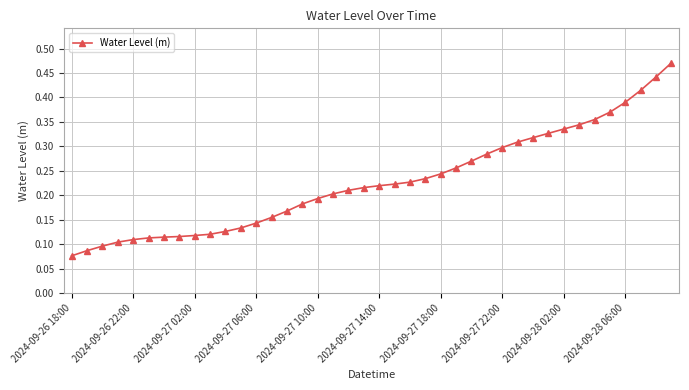

What is the sum of all values?

9.1